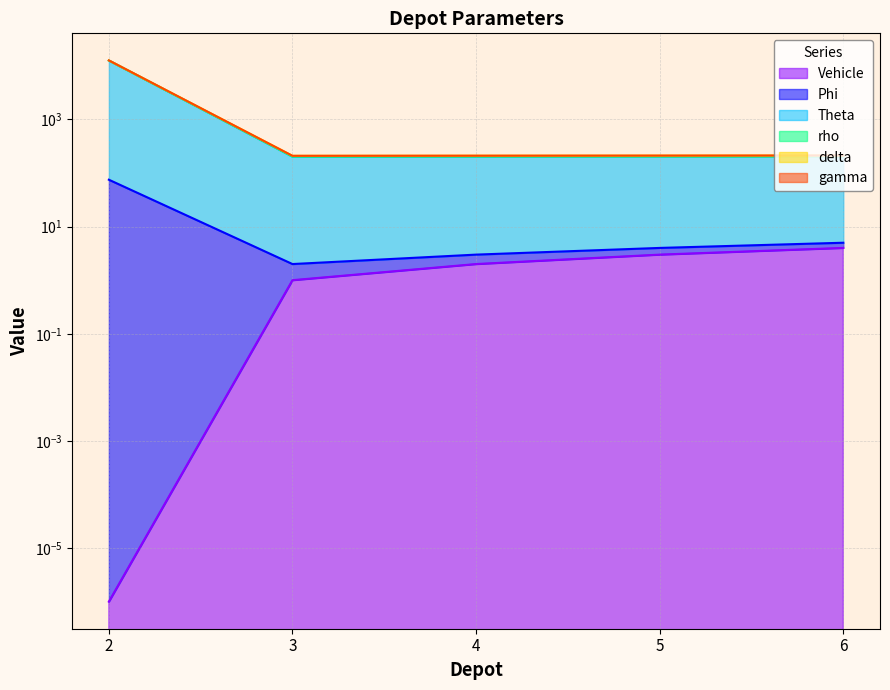

At which category is the sum across all series the highest?

2